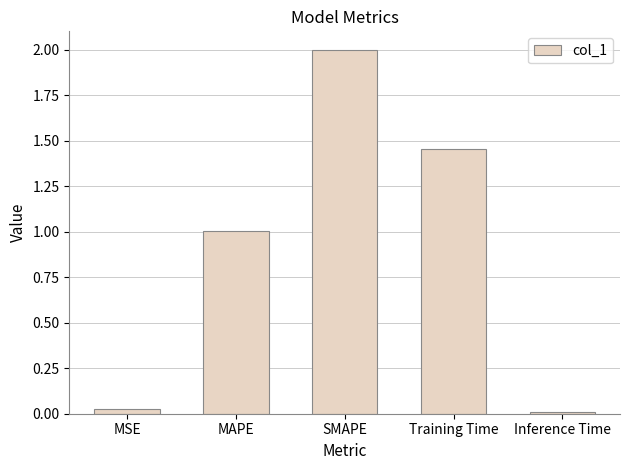

What is the label of the 4th bar from the left?

Training Time